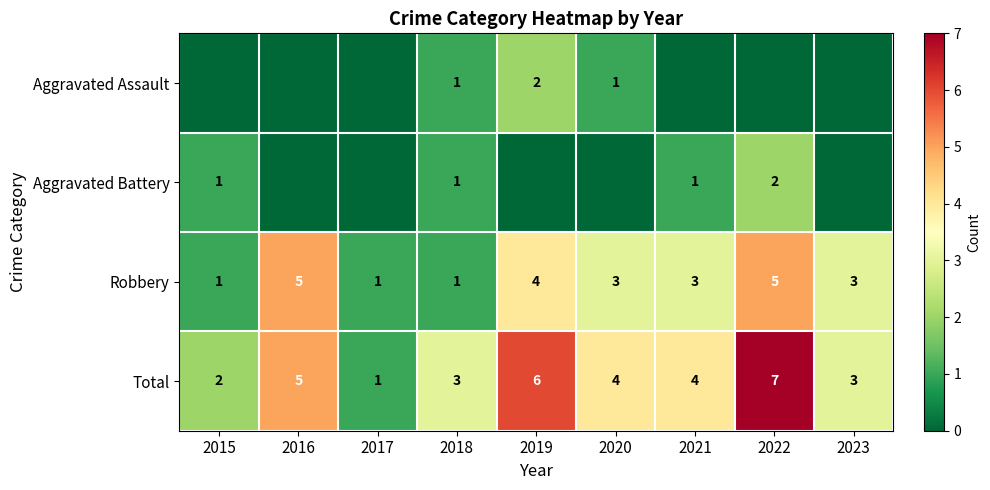

At which label does Total reach its peak?

2022